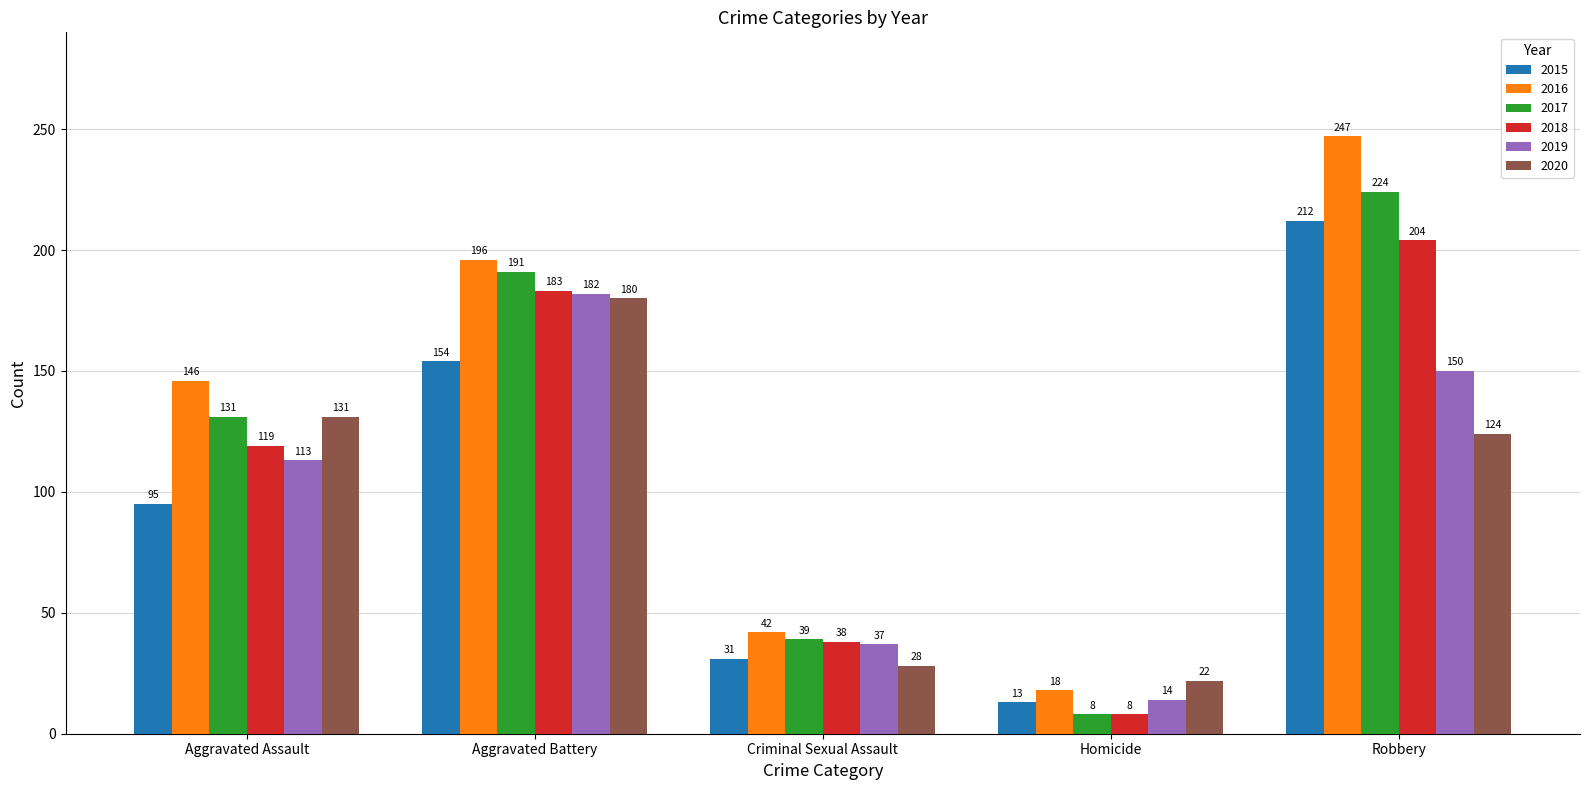

Rank the series at Robbery from highest to lowest value.

2016, 2017, 2015, 2018, 2019, 2020